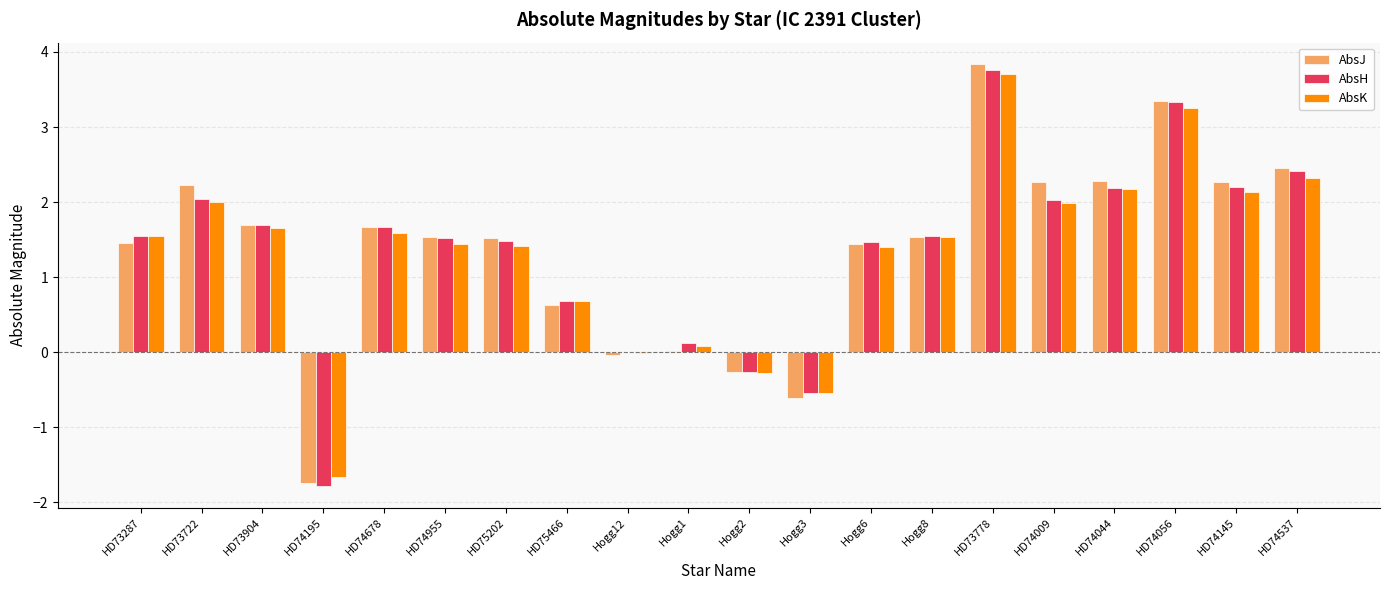

Which series changed the most between HD74678 and Hogg12?

AbsJ